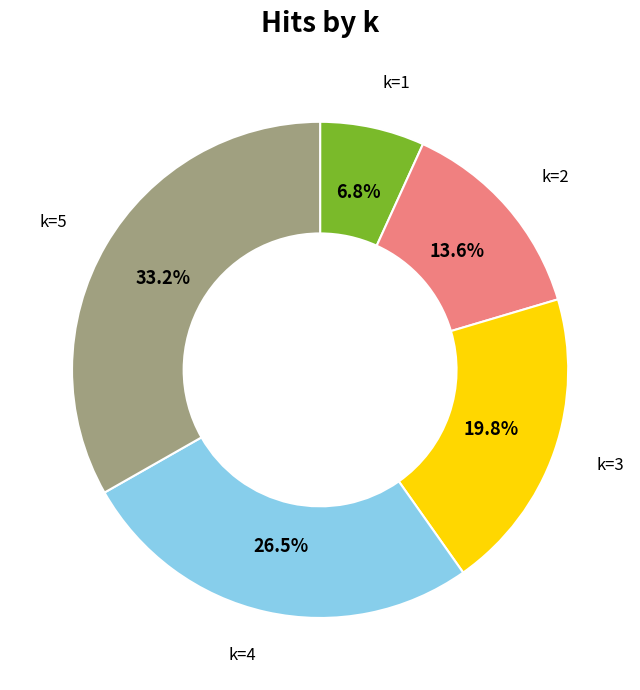

Approximately how many times larger is the value at k=2 compared to k=4?

0.5